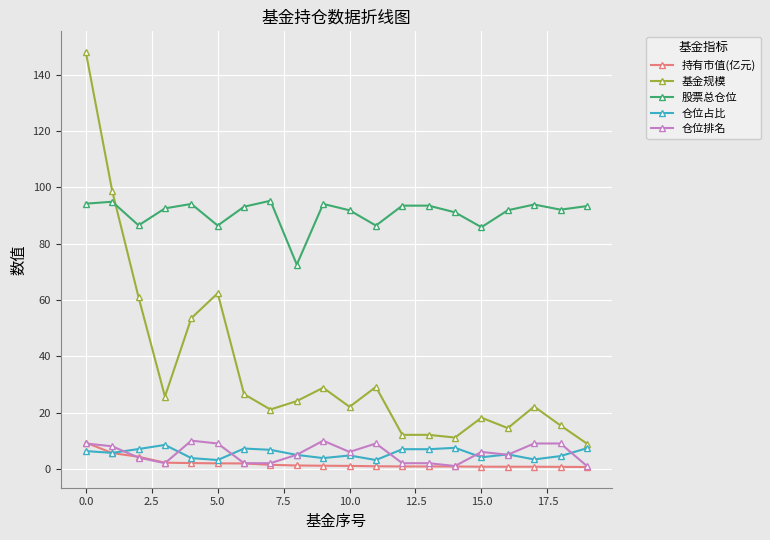

What is the value of the 仓位占比 point at the 4th from the left?

8.5